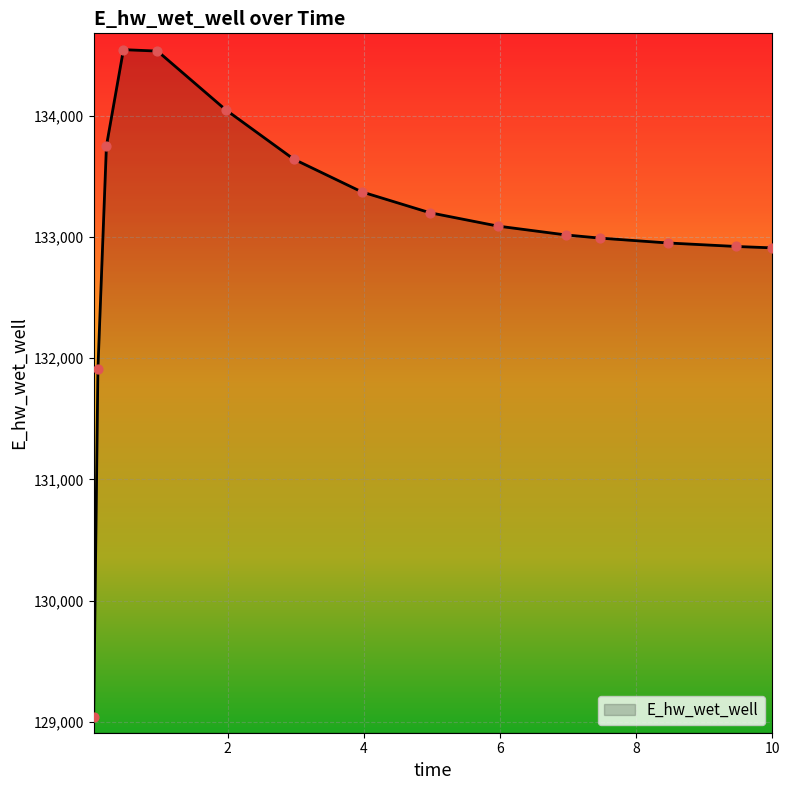

What is the smallest value displayed?

129038.9